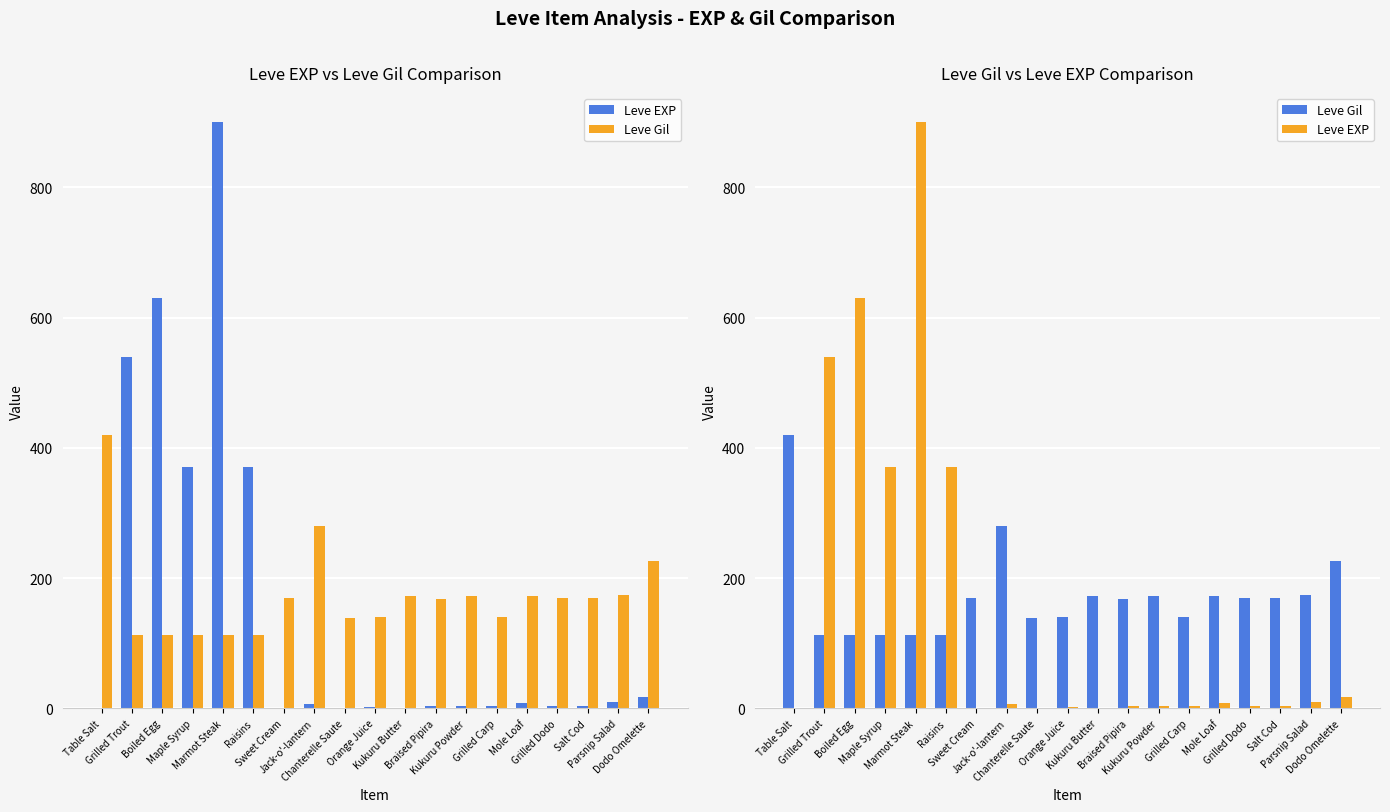

The value of Leve EXP at Braised Pipira is 3. True or false?

True